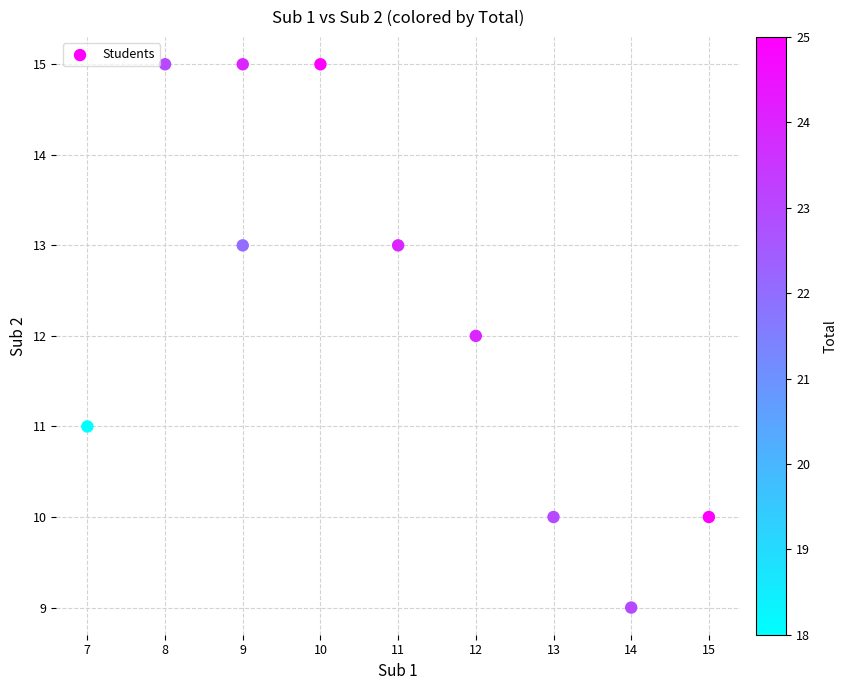

What is the range of X values (max minus min)?

8